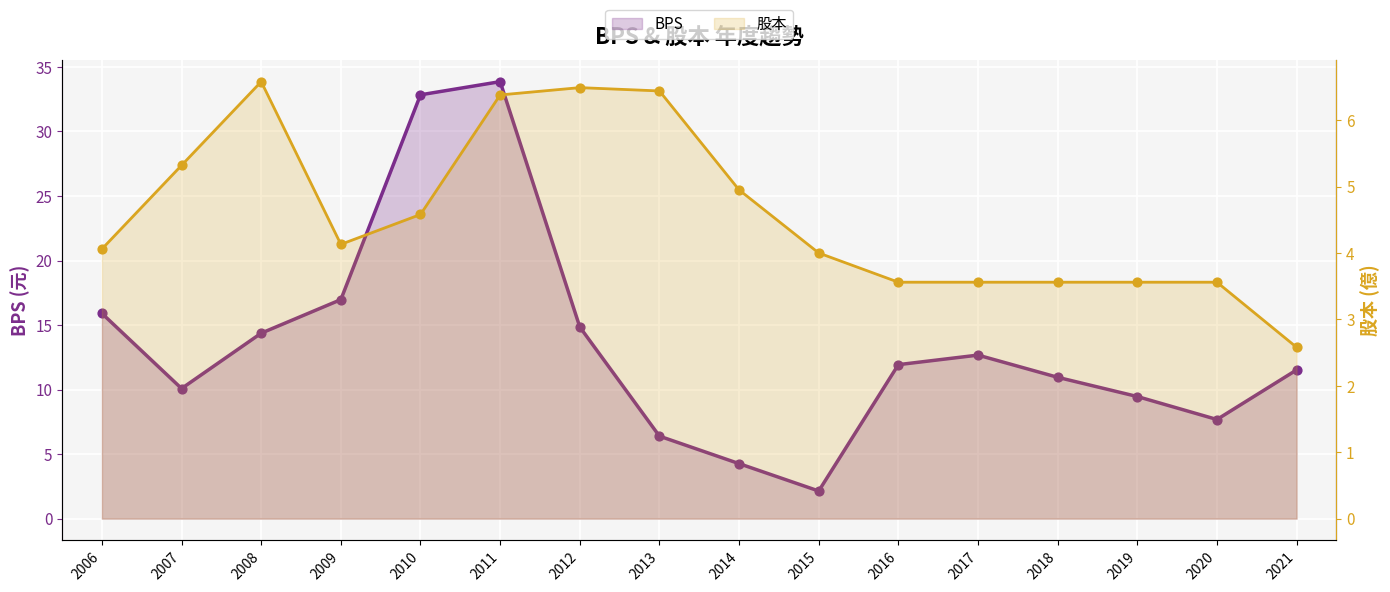

At which category is the sum across all series the highest?

2011